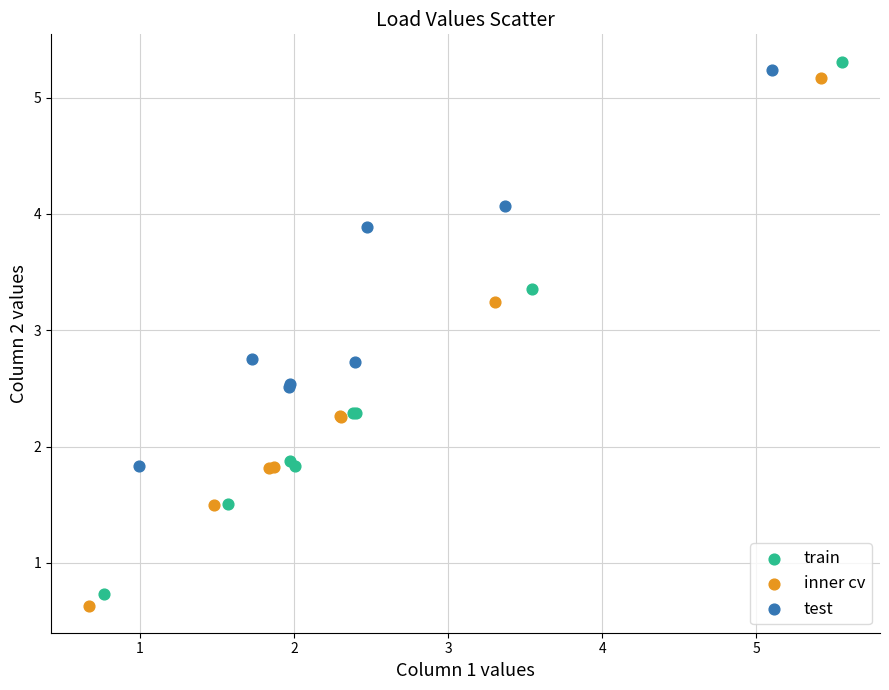

Which series has the widest spread of Y values?

train